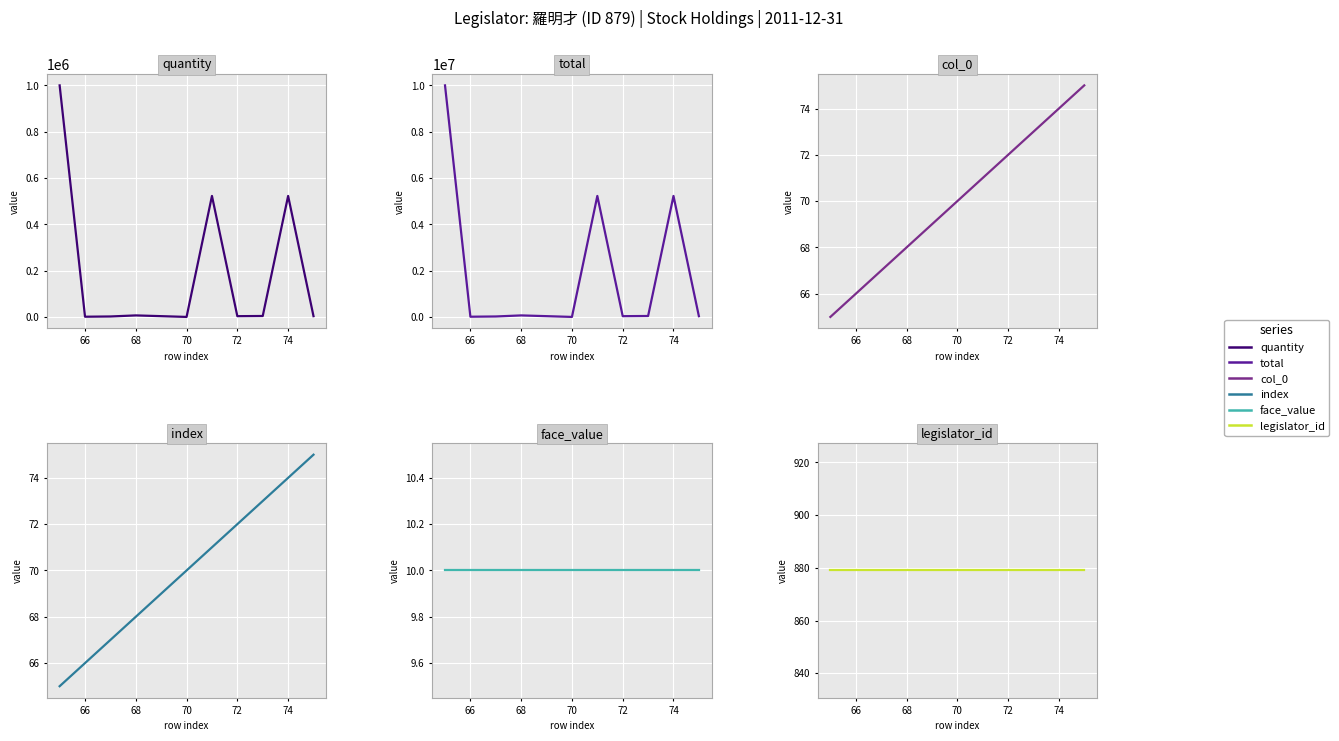

What is the value of the quantity point at the 3rd from the left?

1956